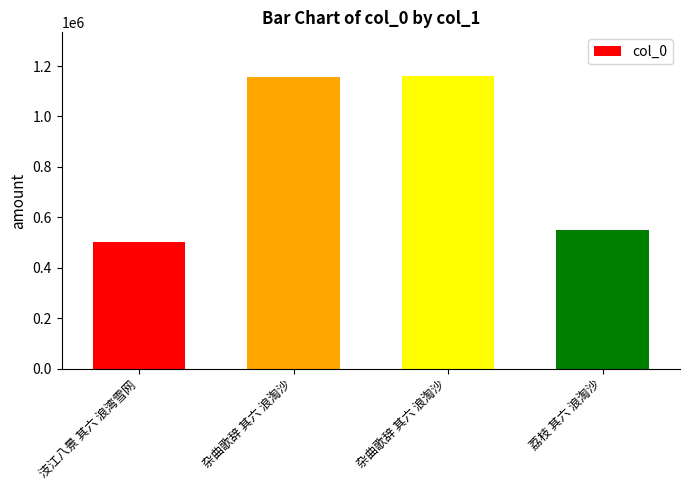

Which label corresponds to the smallest value in the chart?

汥江八景 其六 浪湾雪网